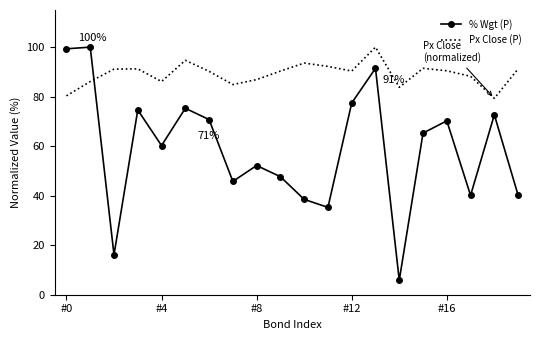

Which series has the widest spread of values?

% Wgt (P)